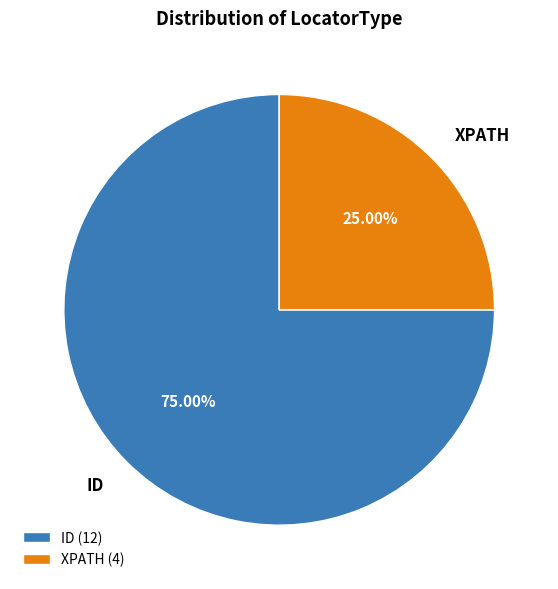

Does any single category account for the majority?

Yes